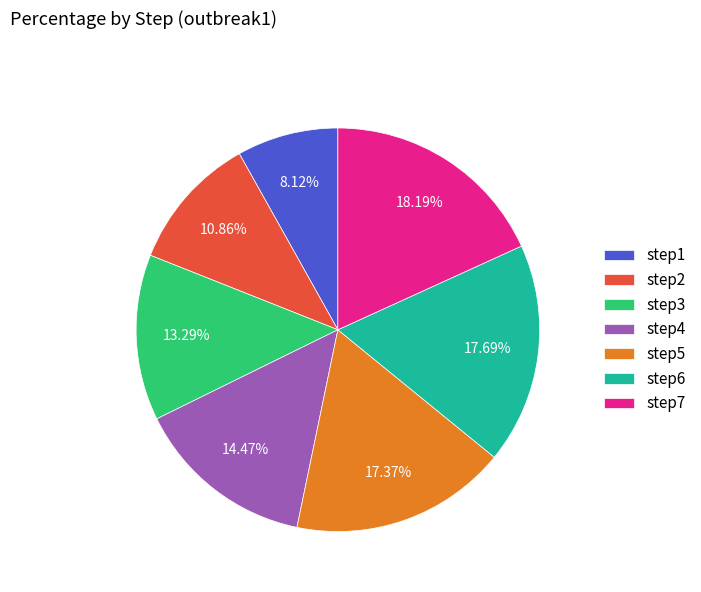

Does step1 represent more than half of the total?

No